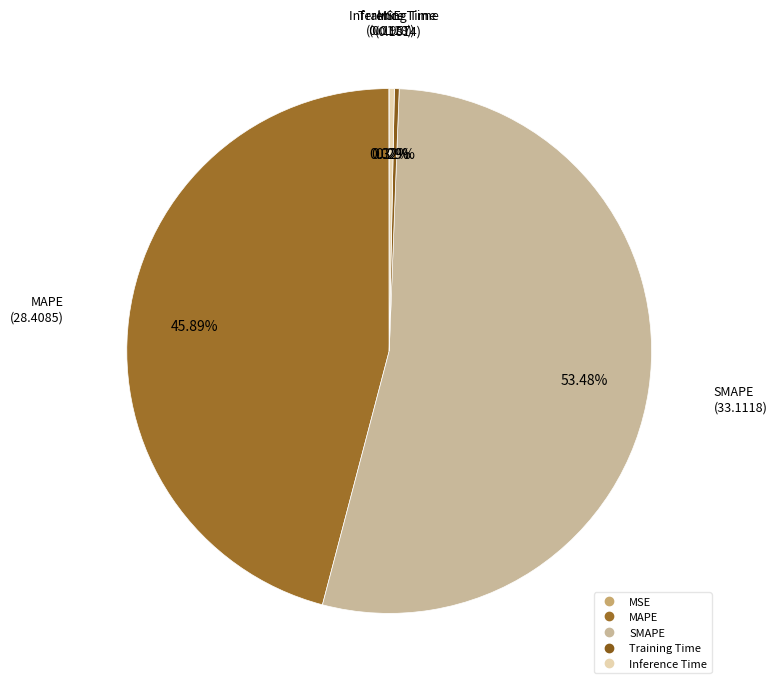

Which slice is the largest?

SMAPE